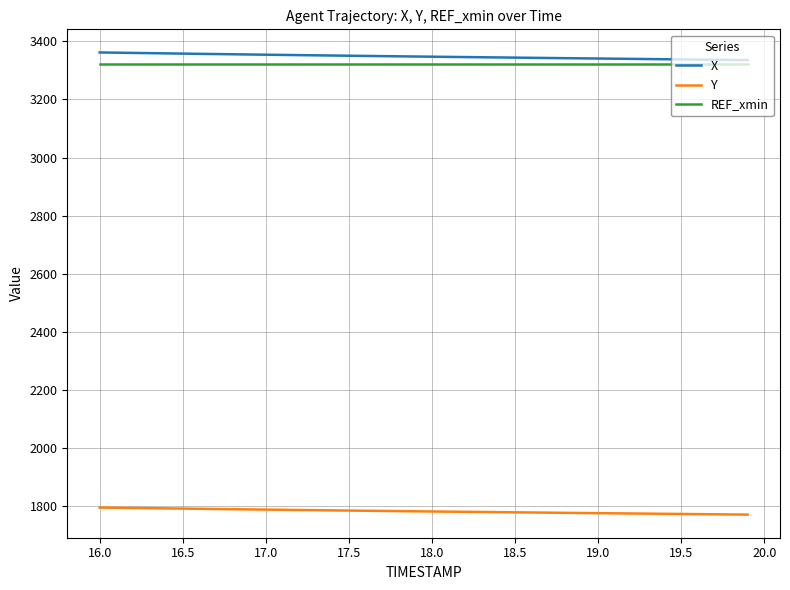

True or false: Y and X intersect in this chart.

False